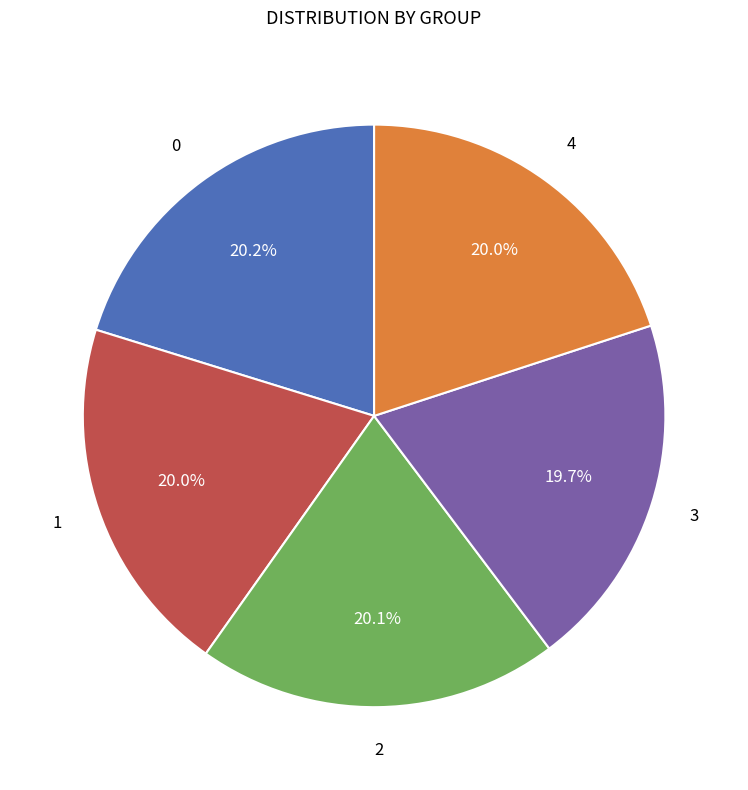

Is there a majority slice in this chart?

No